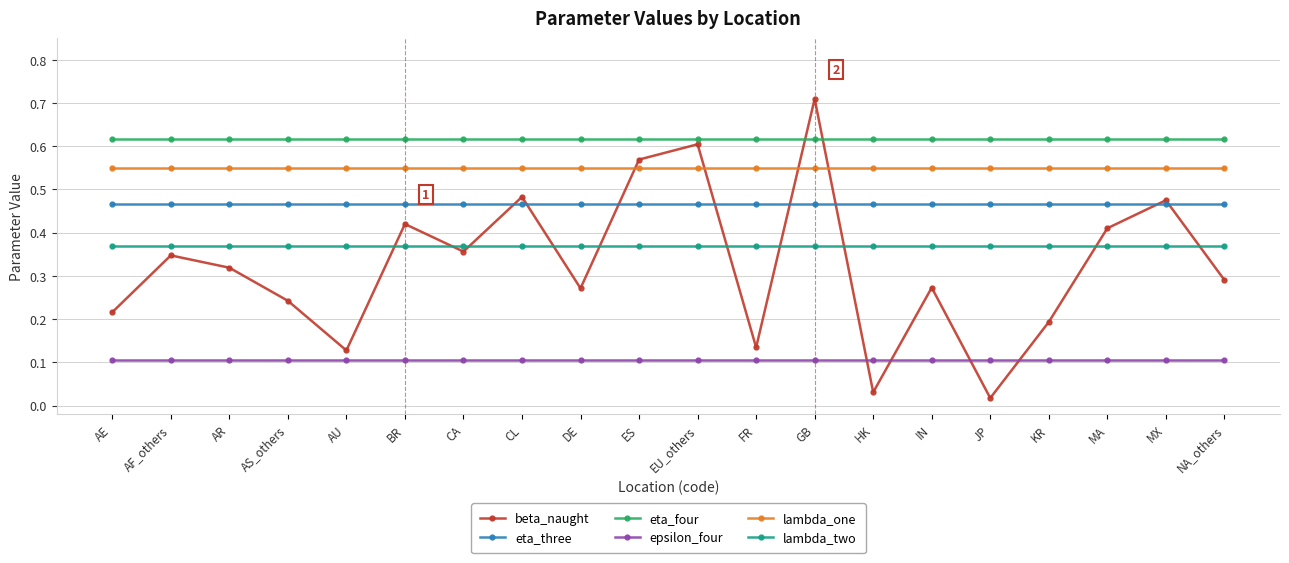

Which series has the largest range (max minus min)?

beta_naught